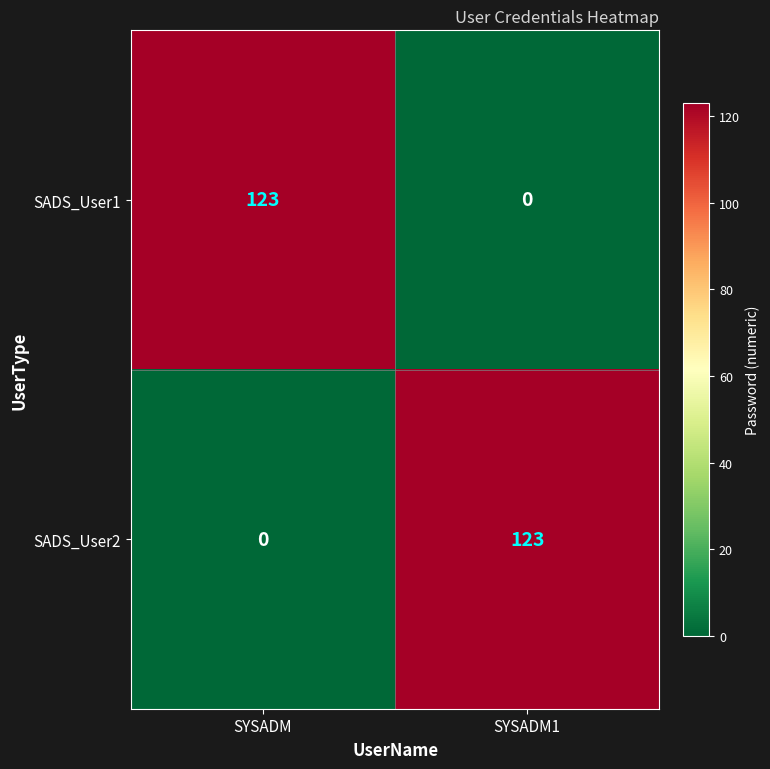

What is the total value across all series at SYSADM?

123